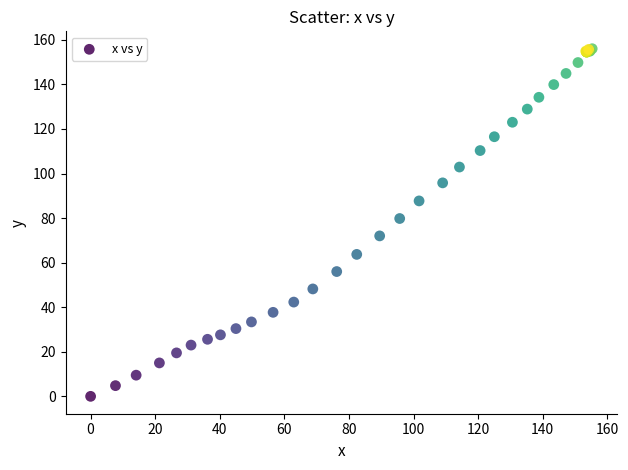

What Y value in the scatter plot is closest to 78?

79.8